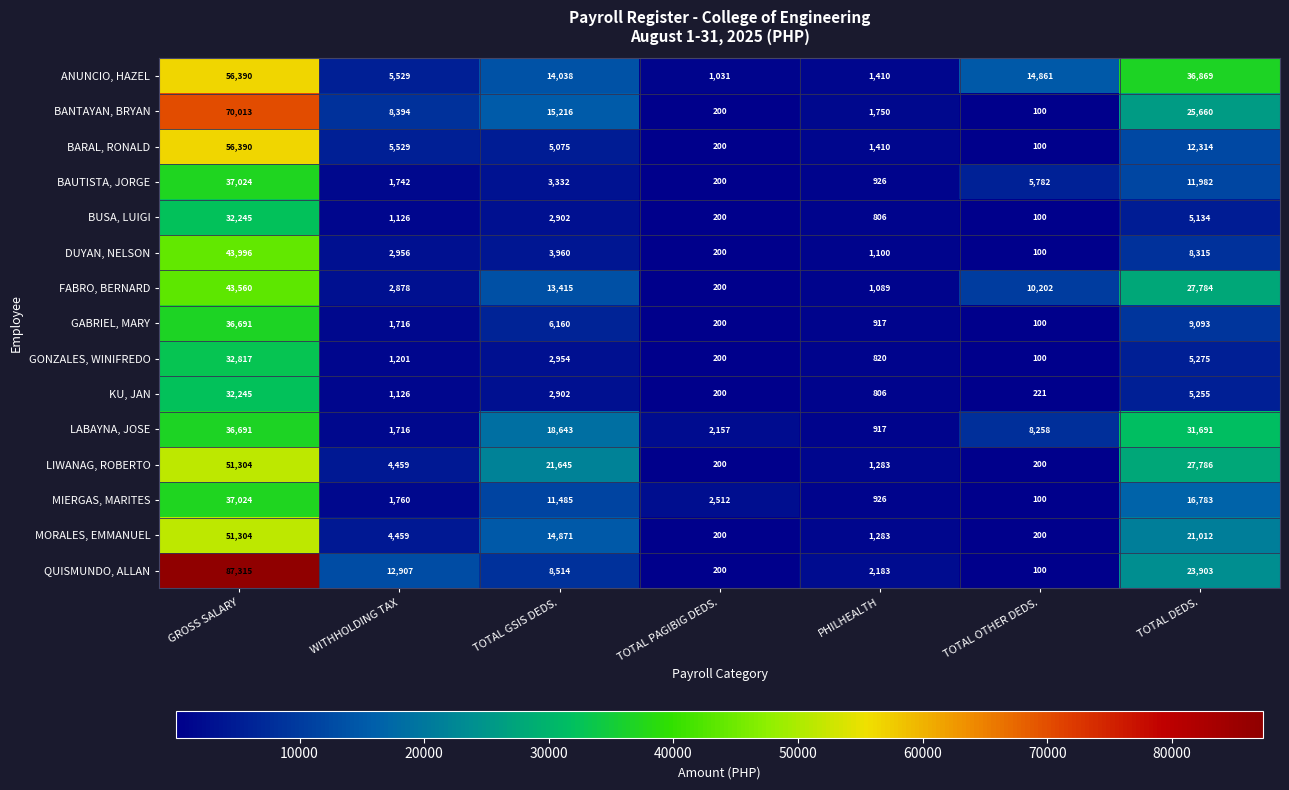

At which label does GABRIEL, MARY first exceed 1716?

GROSS SALARY